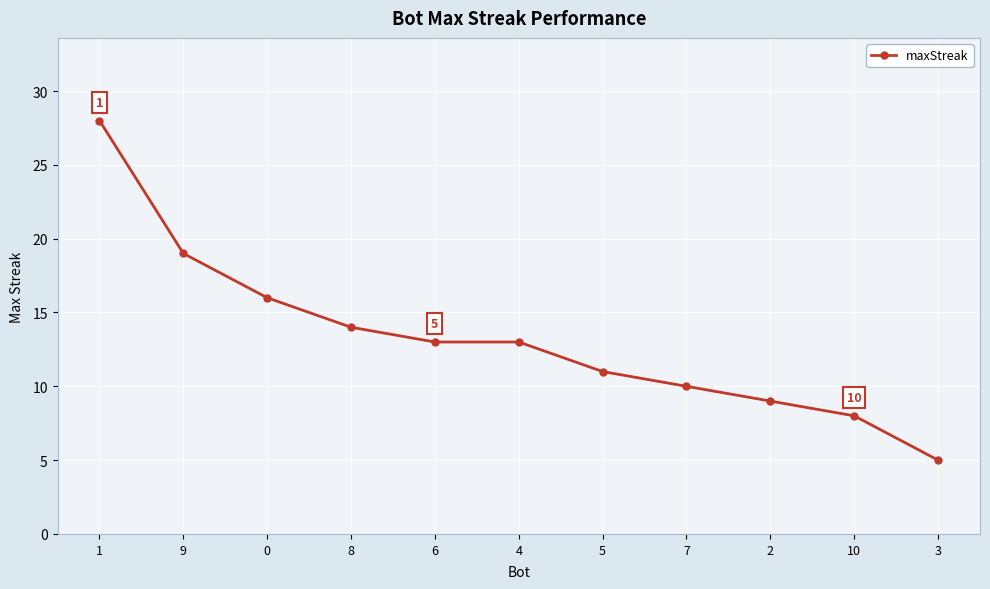

What is the ratio of the value at 9 to the value at 1?

0.7